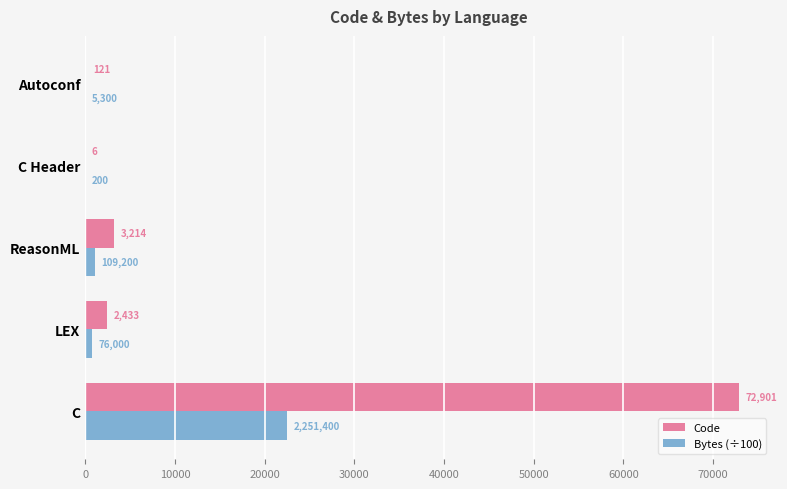

What is the sum of all Code values?

78675